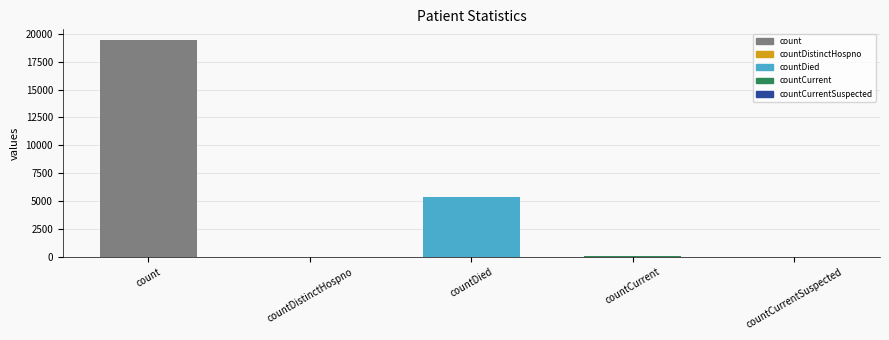

True or false: the data shows -10446 at countCurrentSuspected.

False